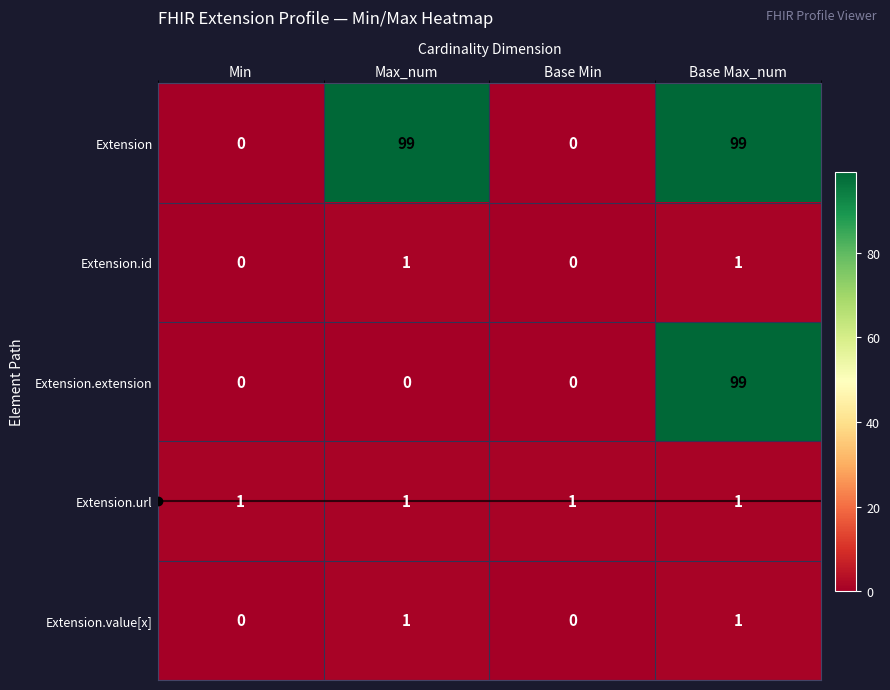

The value of Extension.value[x] at Base Max_num is 0. True or false?

False